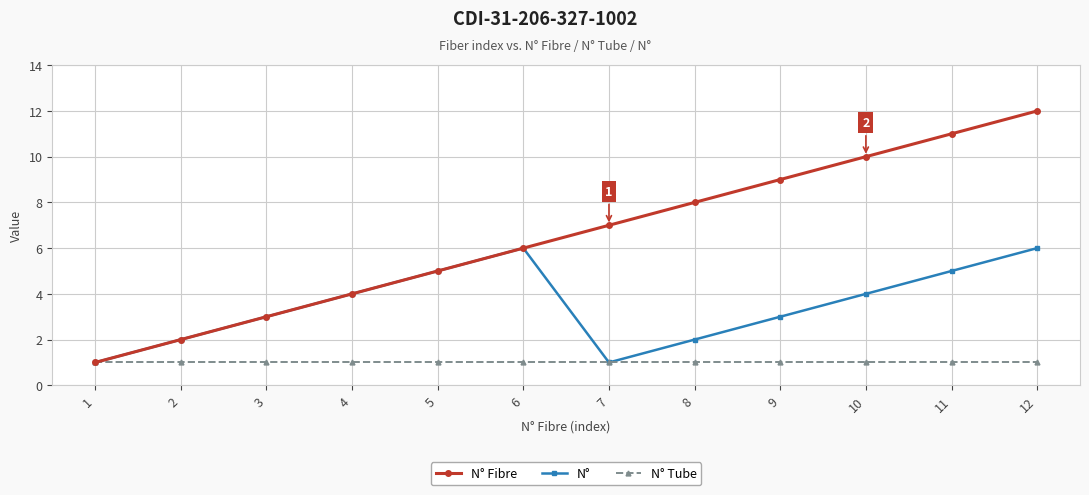

Which label corresponds to the largest value in the chart?

12